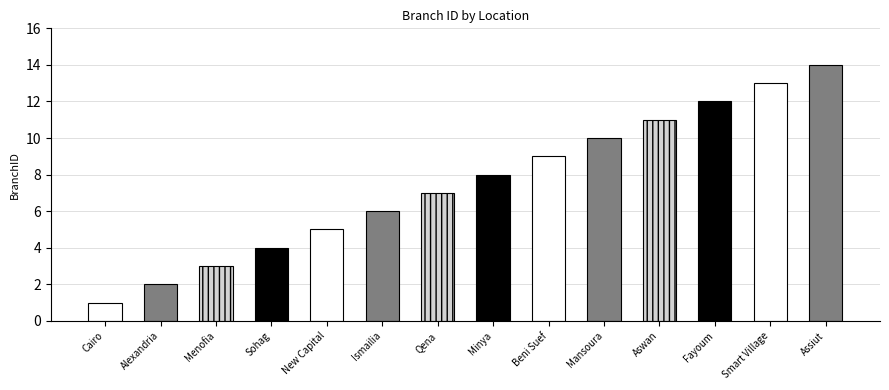

What is the sum of the values at Beni Suef and Fayoum?

21